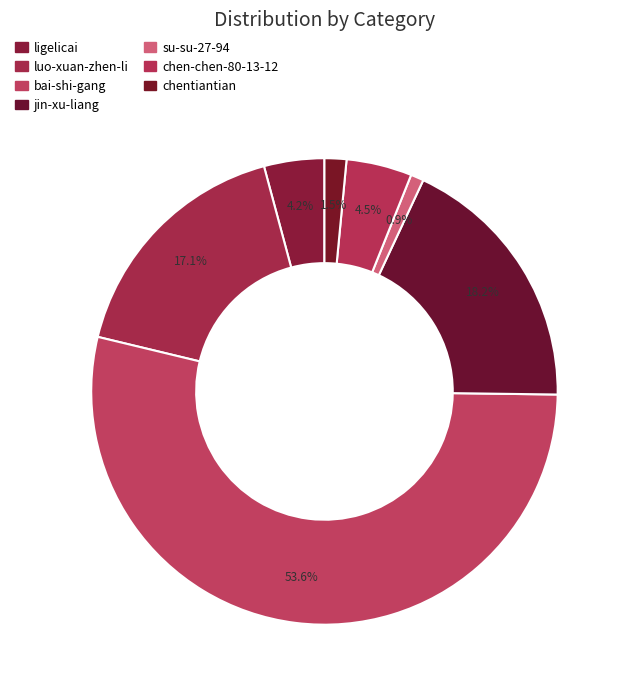

How many slices are in this pie chart?

7